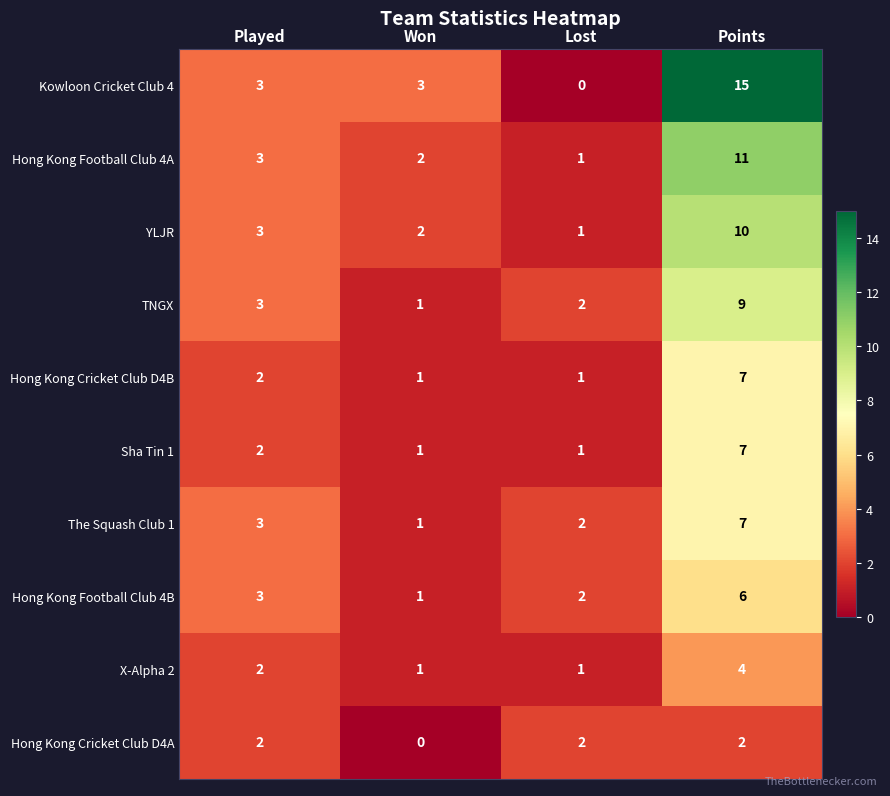

What is the difference between the maximum and second lowest values in the Hong Kong Cricket Club D4B series?

6